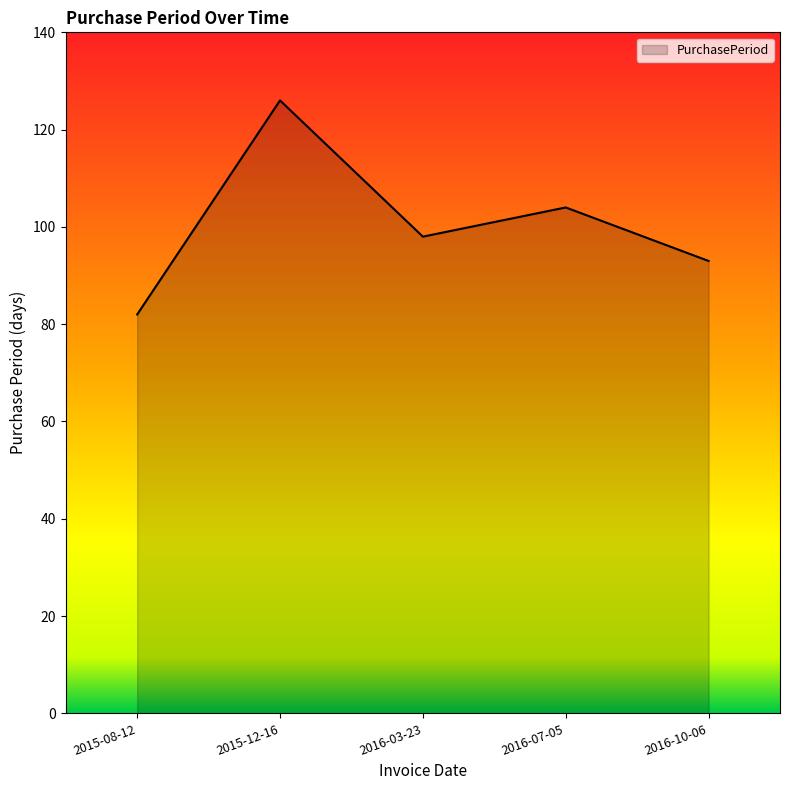

At which label does the data first exceed 98?

2015-12-16